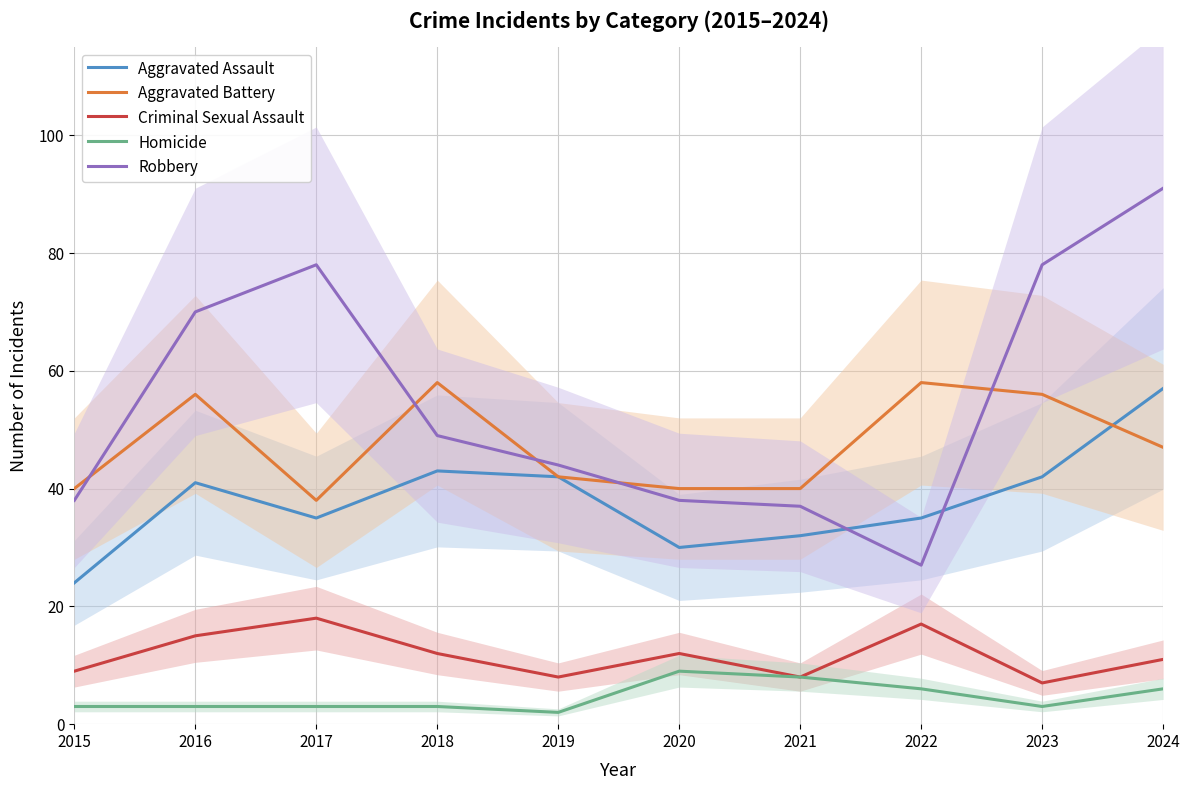

What is the difference between the highest and lowest values at 2023?

75